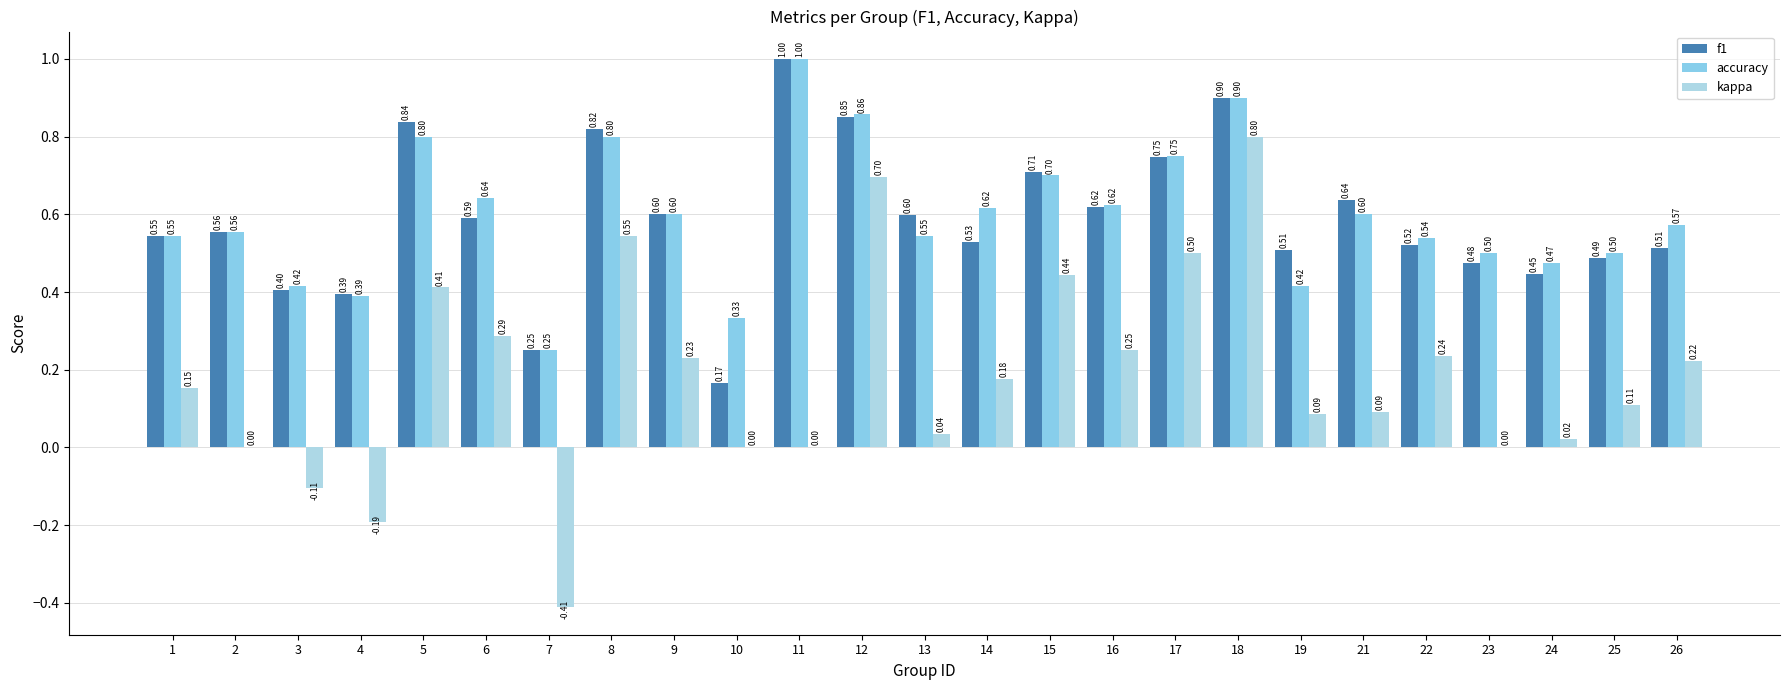

Are the bars horizontal?

No